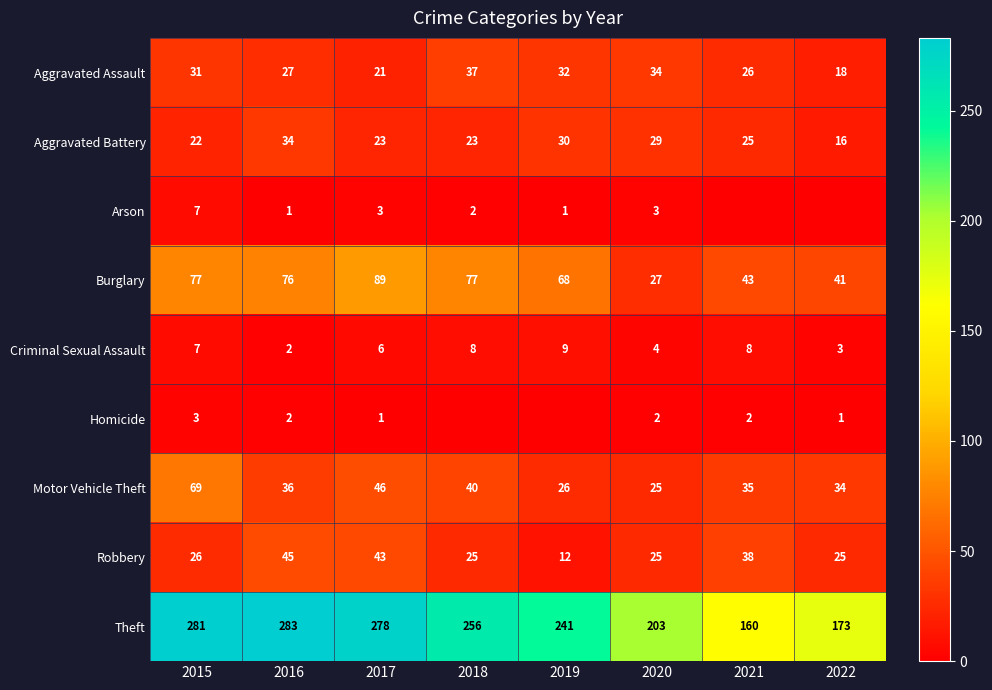

What is the sum of the Homicide values at 2021 and 2017?

3